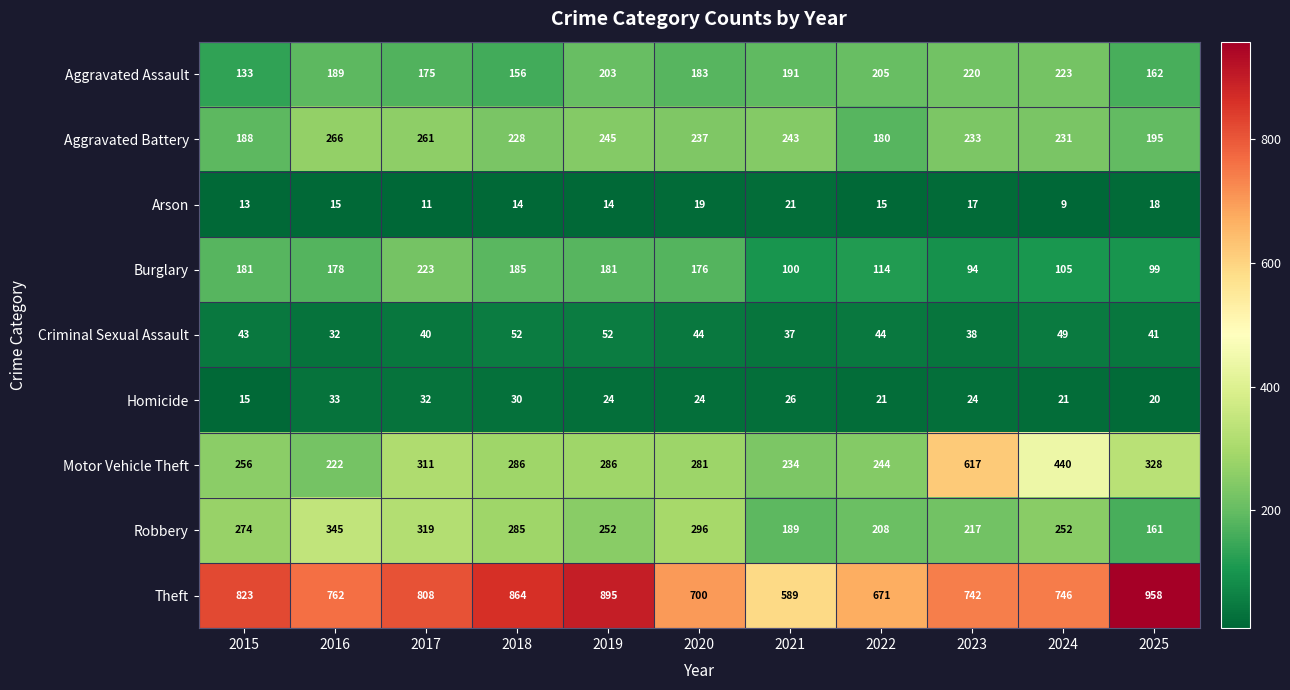

What is the total value across all series at 2025?

1982